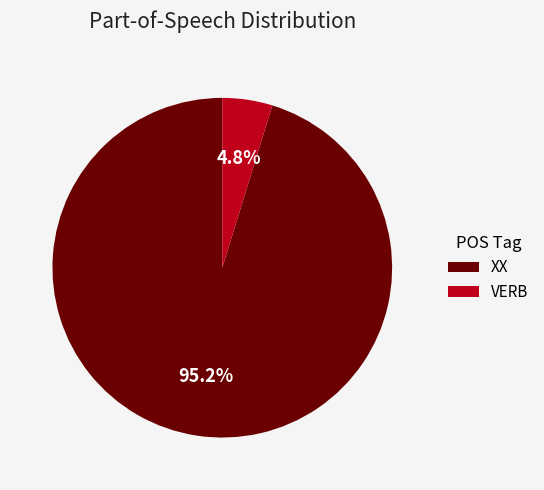

Rank the categories by value from lowest to highest.

VERB, XX